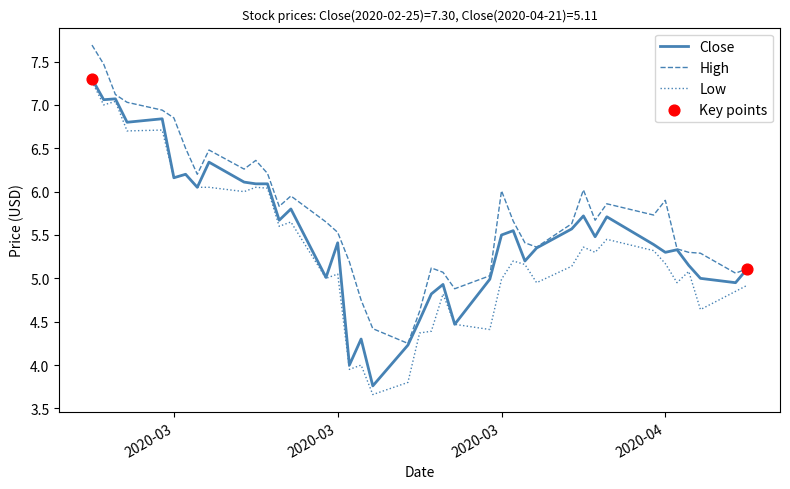

Which series has the largest total across all categories?

High